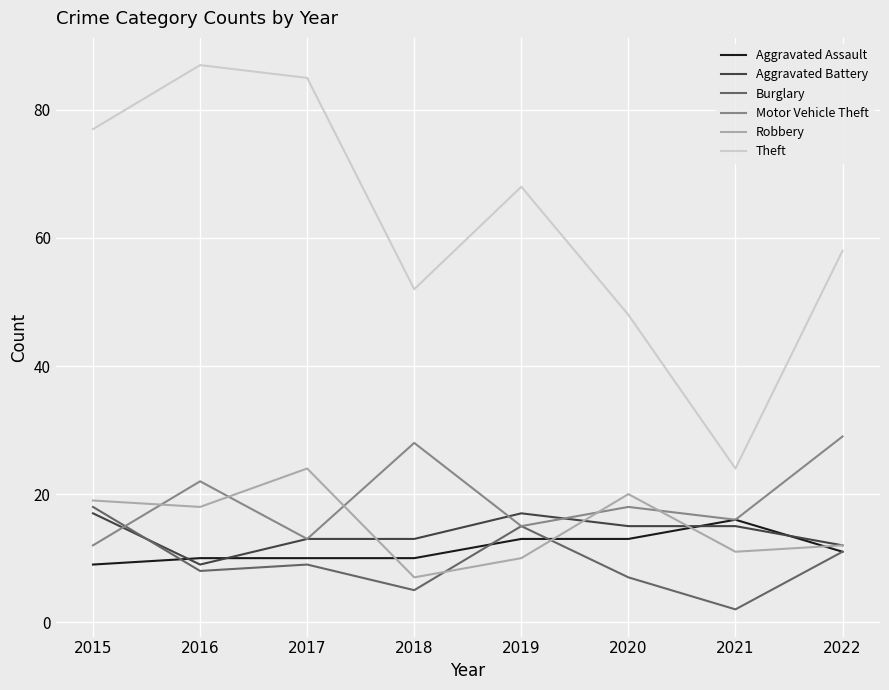

At 2015, list the series in order from smallest to largest.

Aggravated Assault, Motor Vehicle Theft, Aggravated Battery, Burglary, Robbery, Theft